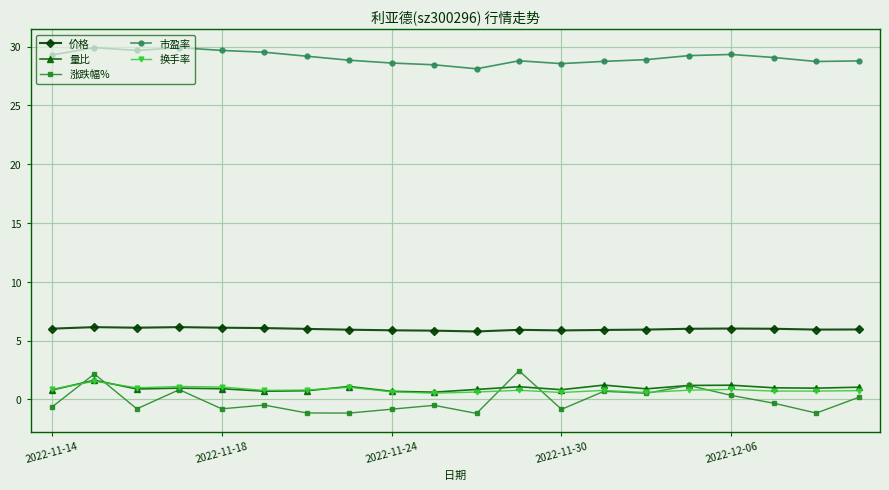

What is the value of the 量比 point at the 17th from the left?

1.2